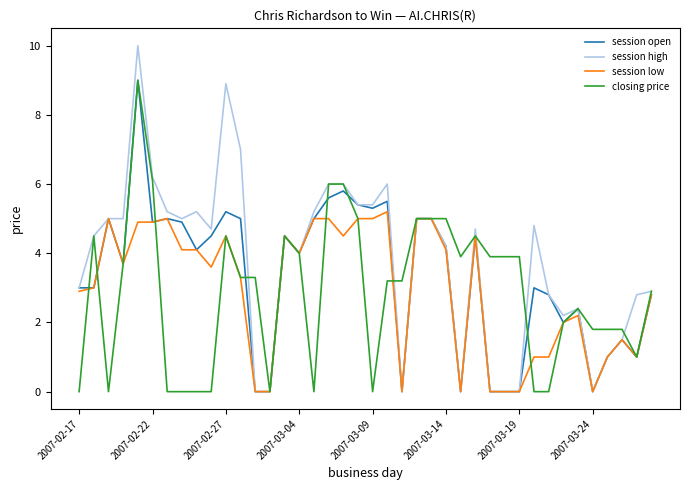

True or false: session low has more than 1 interior local peaks.

True